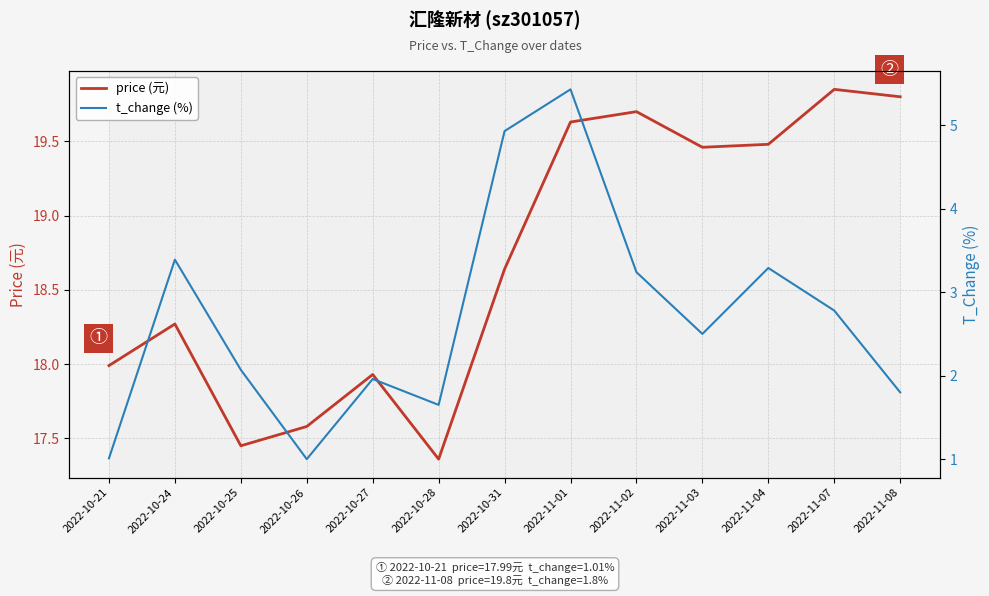

Is this an area chart (filled region under the line)?

No